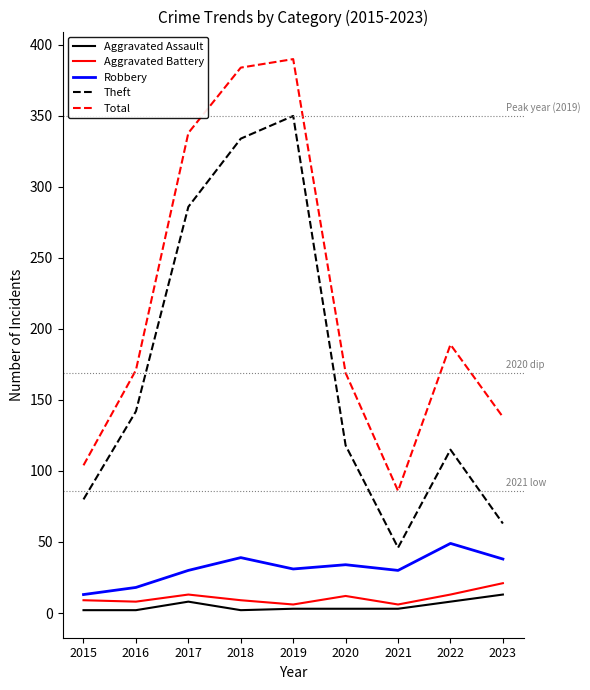

True or false: Total and Aggravated Battery intersect in this chart.

False